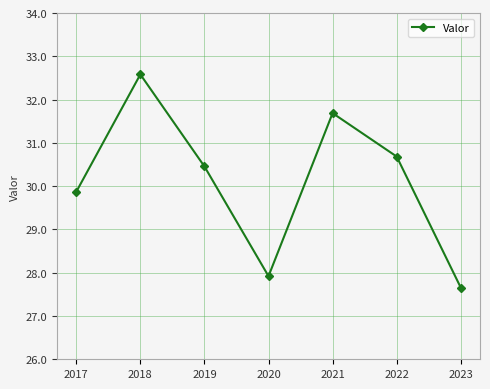

Reading left to right, transcribe all the data shown in this chart.

2017=29.9	2018=32.6	2019=30.5	2020=27.9	2021=31.7	2022=30.7	2023=27.7